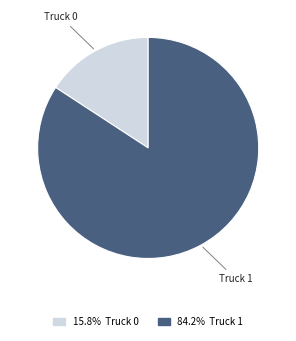

Count the number of slices in the pie.

2